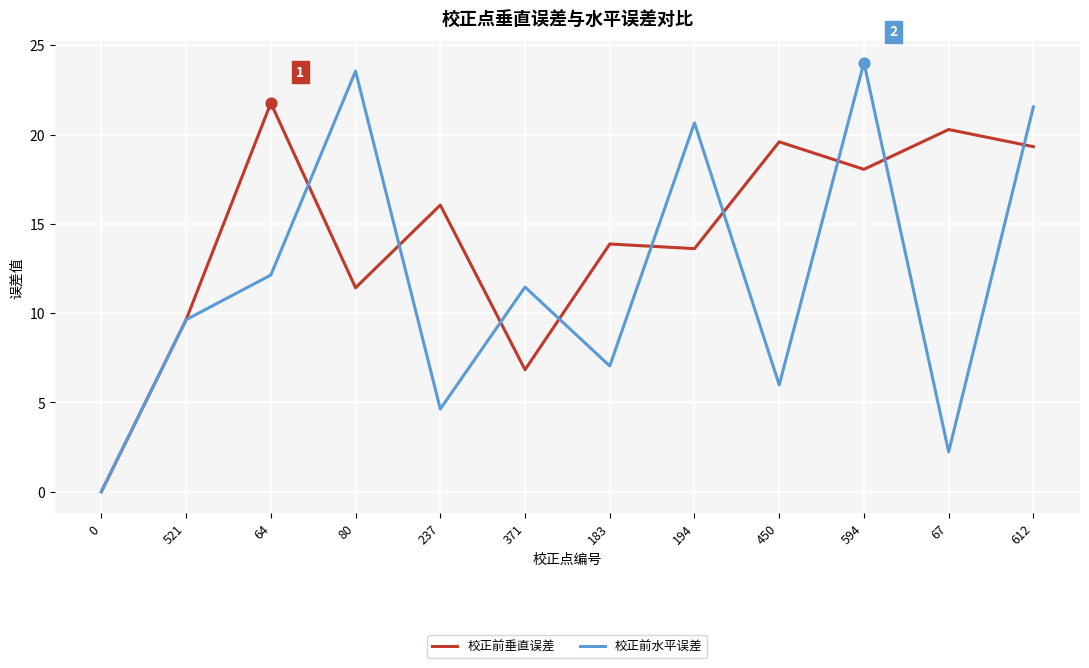

Which series has the largest range (max minus min)?

校正前水平误差